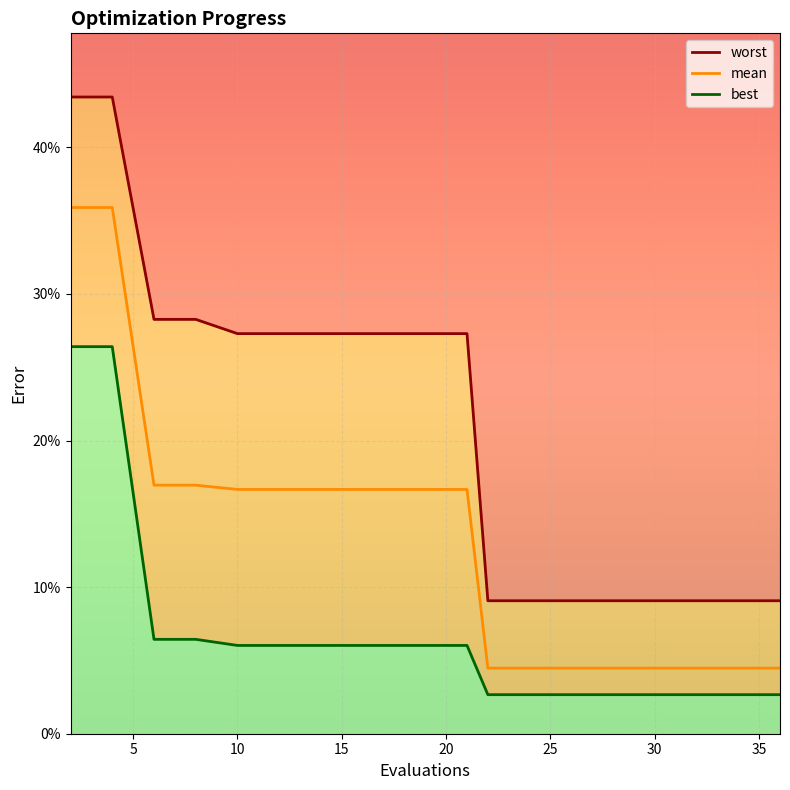

What is the difference between the second highest and second lowest values in the worst series?

0.3